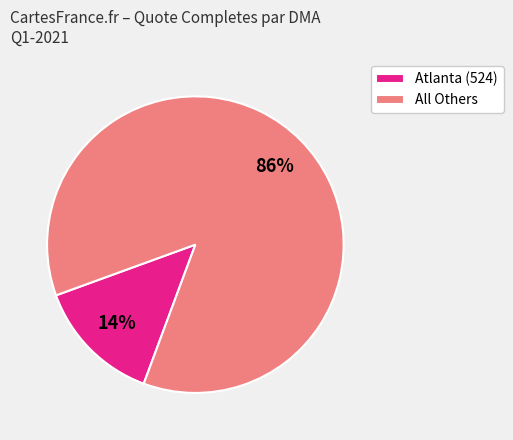

Which has a higher value, Atlanta (524) or All Others?

All Others